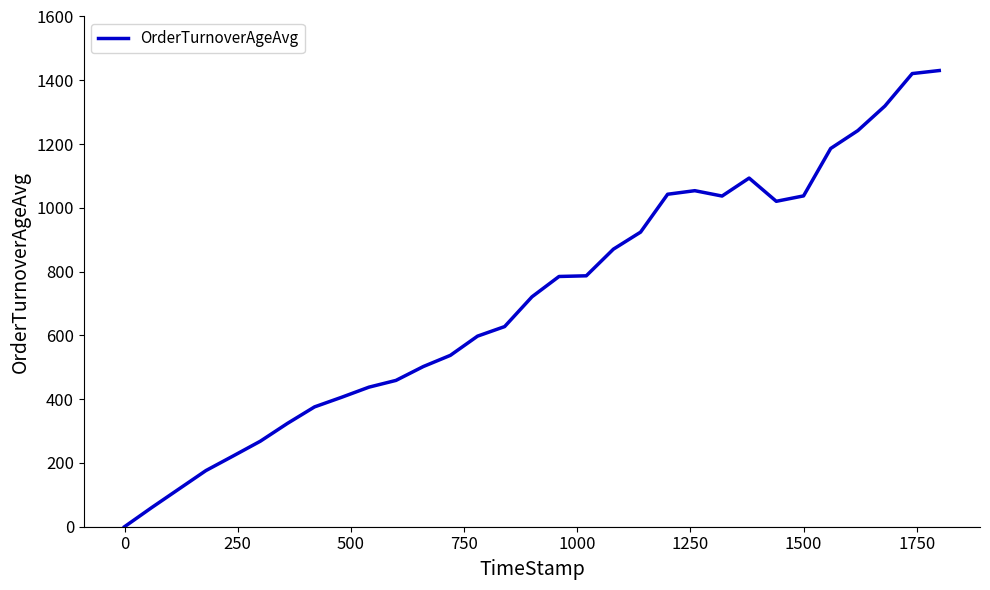

How many positive values are there?

30